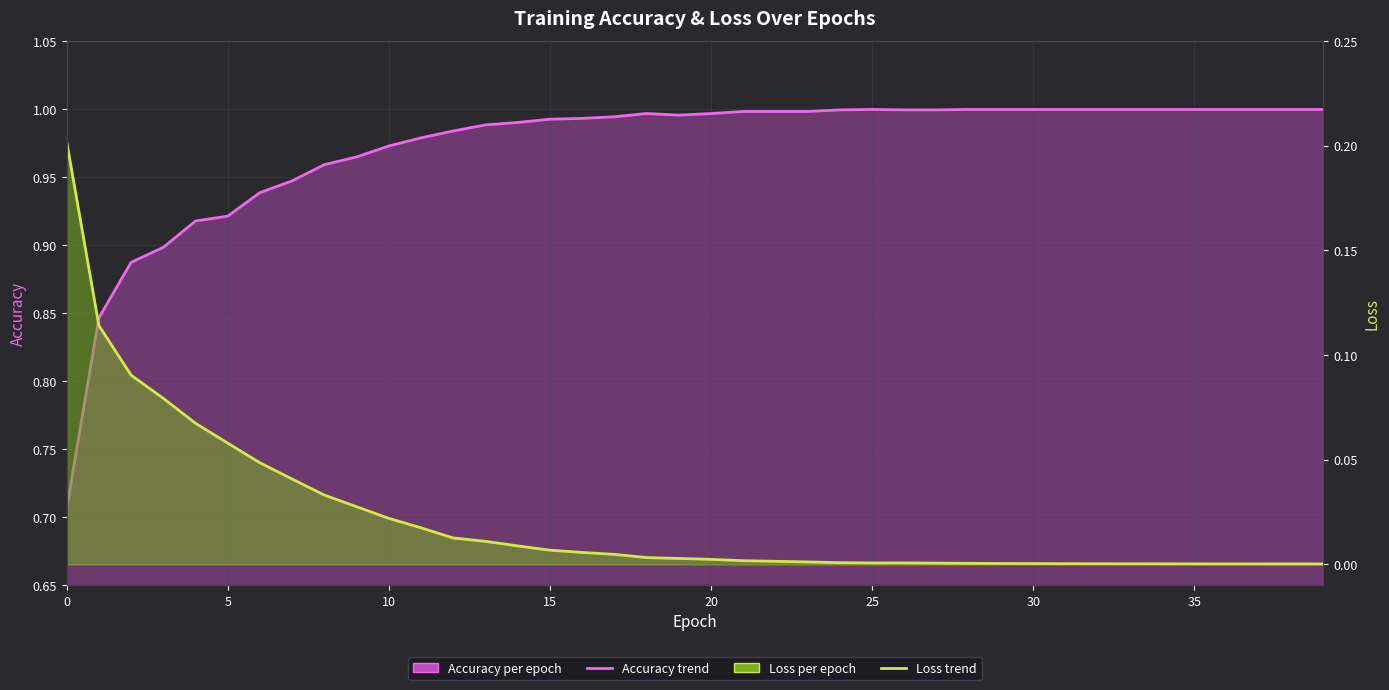

Reading left to right, extract all data points from this chart.

accuracy: 0=0.7	1=0.8	2=0.9	3=0.9	4=0.9	5=0.9	6=0.9	7=0.9	8=1.0	9=1.0	10=1.0	11=1.0	12=1.0	13=1.0	14=1.0	15=1.0	16=1.0	17=1.0	18=1.0	19=1.0	20=1.0	21=1.0	22=1.0	23=1.0	24=1.0	25=1.0	26=1.0	27=1.0	28=1.0	29=1.0	30=1.0	31=1.0	32=1.0	33=1.0	34=1.0	35=1.0	36=1.0	37=1.0	38=1.0	39=1.0
loss: 0=0.2	1=0.1	2=0.1	3=0.1	4=0.1	5=0.1	6=0.0	7=0.0	8=0.0	9=0.0	10=0.0	11=0.0	12=0.0	13=0.0	14=0.0	15=0.0	16=0.0	17=0.0	18=0.0	19=0.0	20=0.0	21=0.0	22=0.0	23=0.0	24=0.0	25=0.0	26=0.0	27=0.0	28=0.0	29=0.0	30=0.0	31=0.0	32=0.0	33=0.0	34=0.0	35=0.0	36=0.0	37=0.0	38=0.0	39=0.0